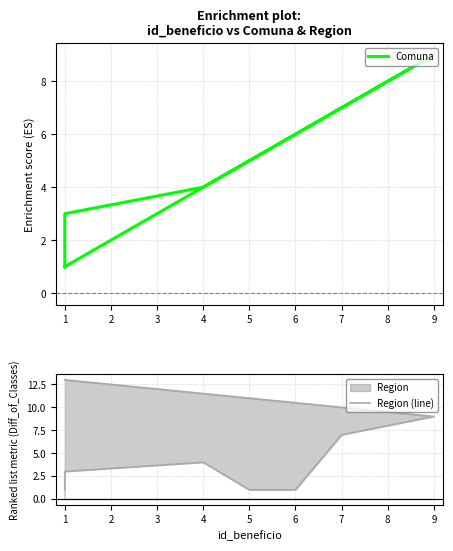

Reading left to right, transcribe all the data shown in this chart.

Comuna: 1	2	3	4	5	6	7	8	9	1
Region (line): 1	2	3	4	1	1	7	8	9	13